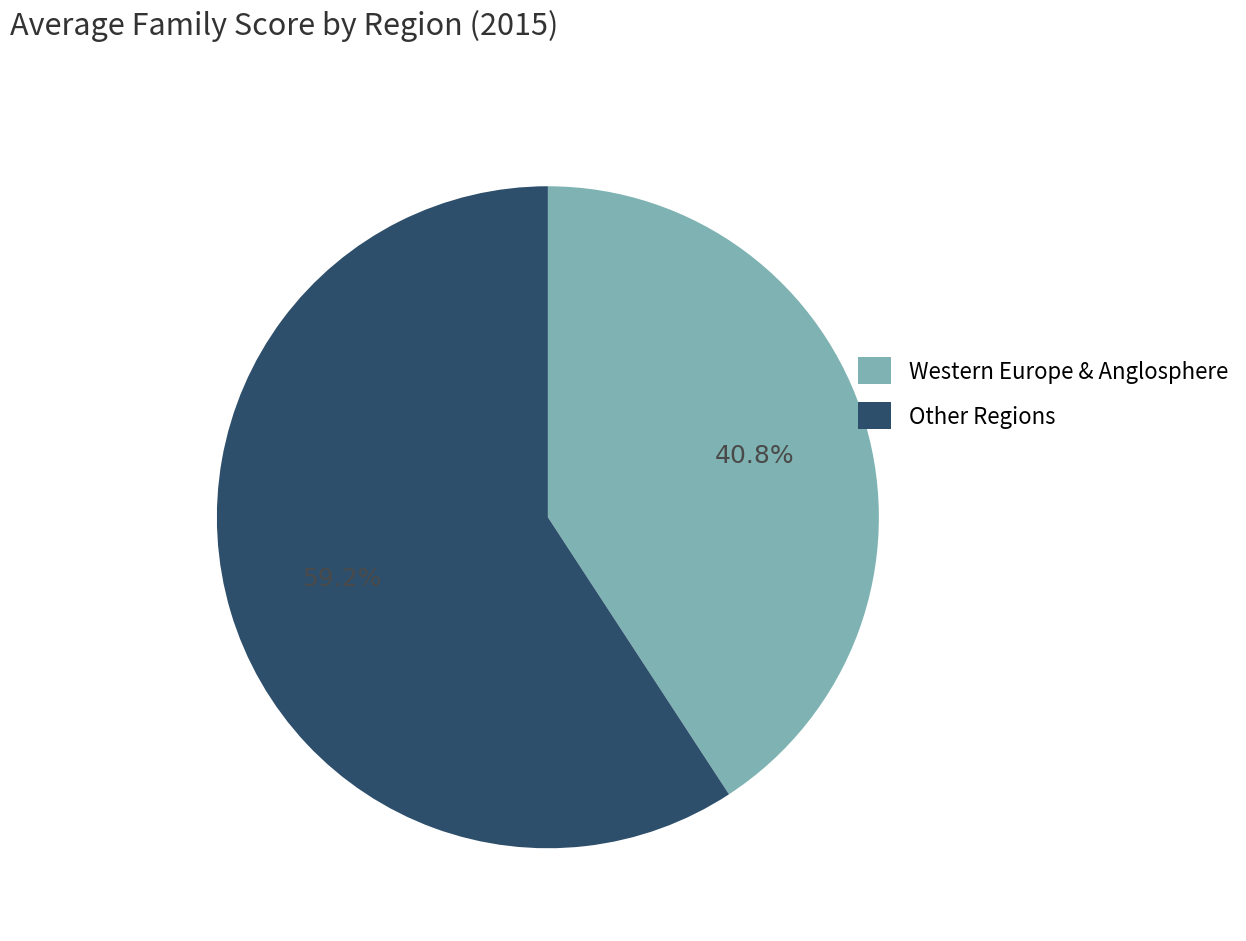

Between Other Regions and Western Europe & Anglosphere, which is larger?

Other Regions